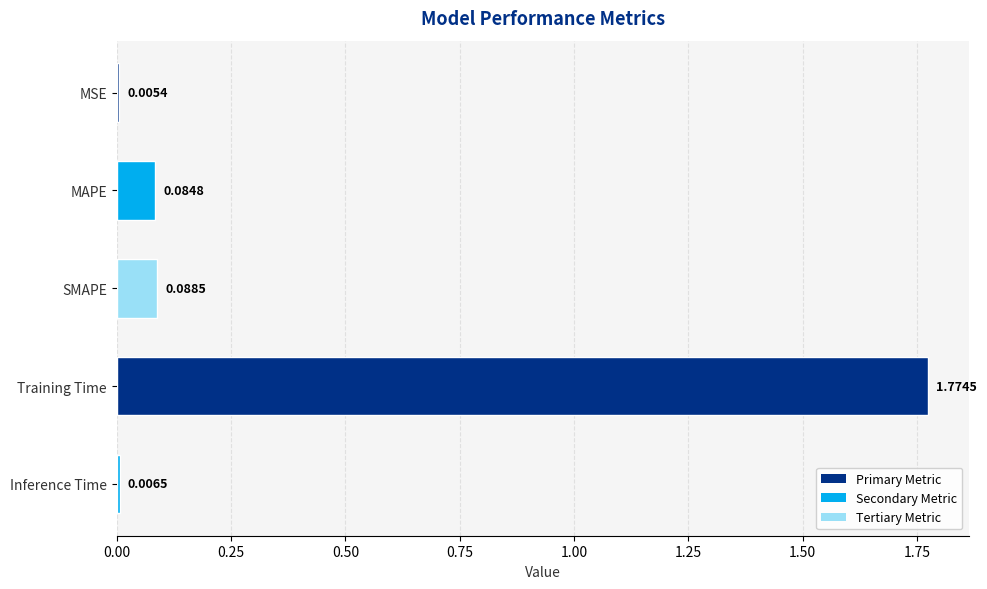

What is the change in value from SMAPE to Training Time?

+1.7